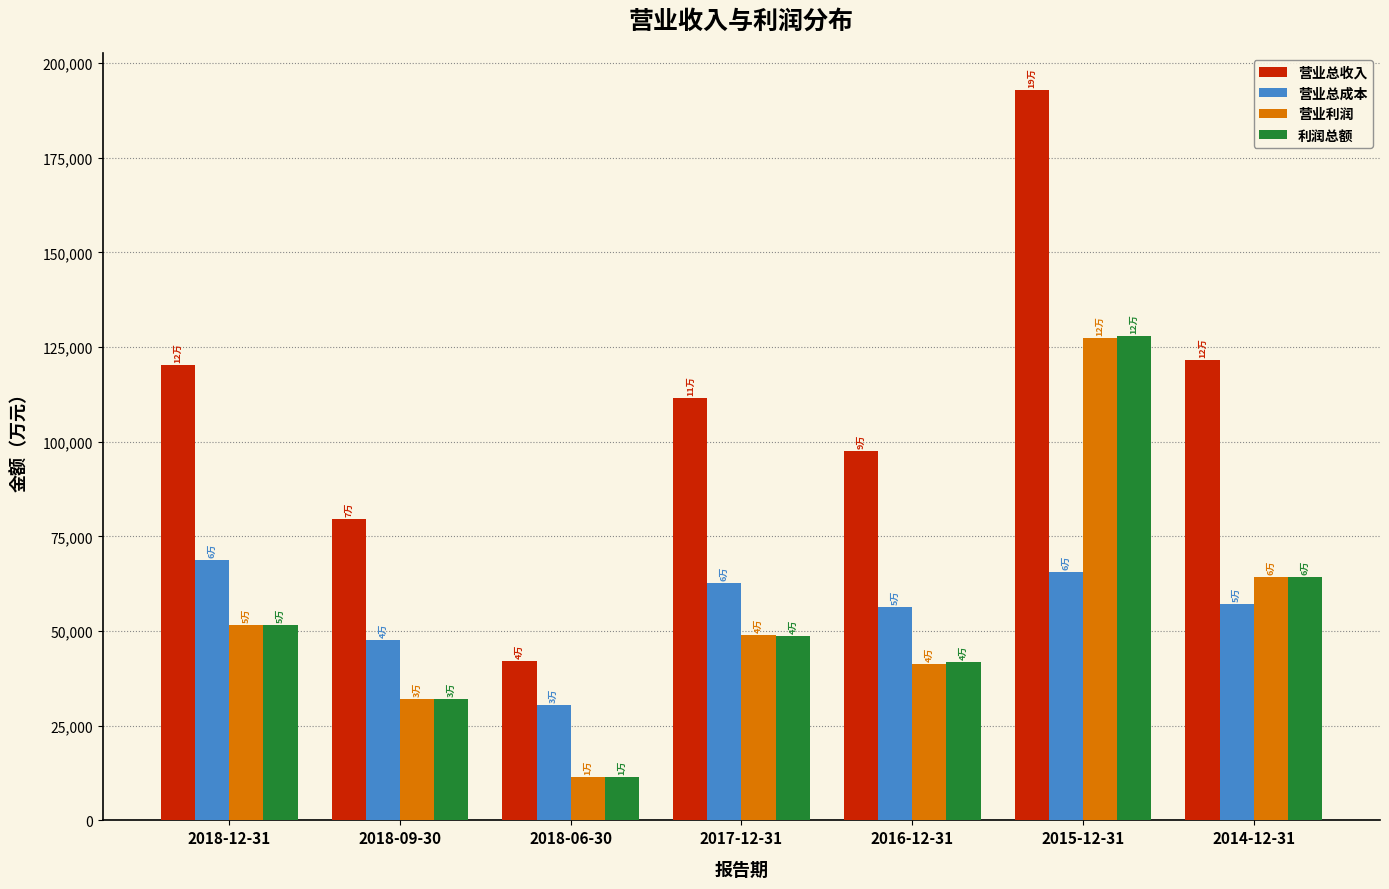

Reading right to left, transcribe all the data shown in this chart.

营业总收入: 121460	192985	97566	111422	41968	79685	120143
营业总成本: 57078	65678	56237	62566	30404	47574	68632
营业利润: 64383	127307	41329	48855	11563	32111	51511
利润总额: 64360	127843	41855	48651	11569	32169	51507